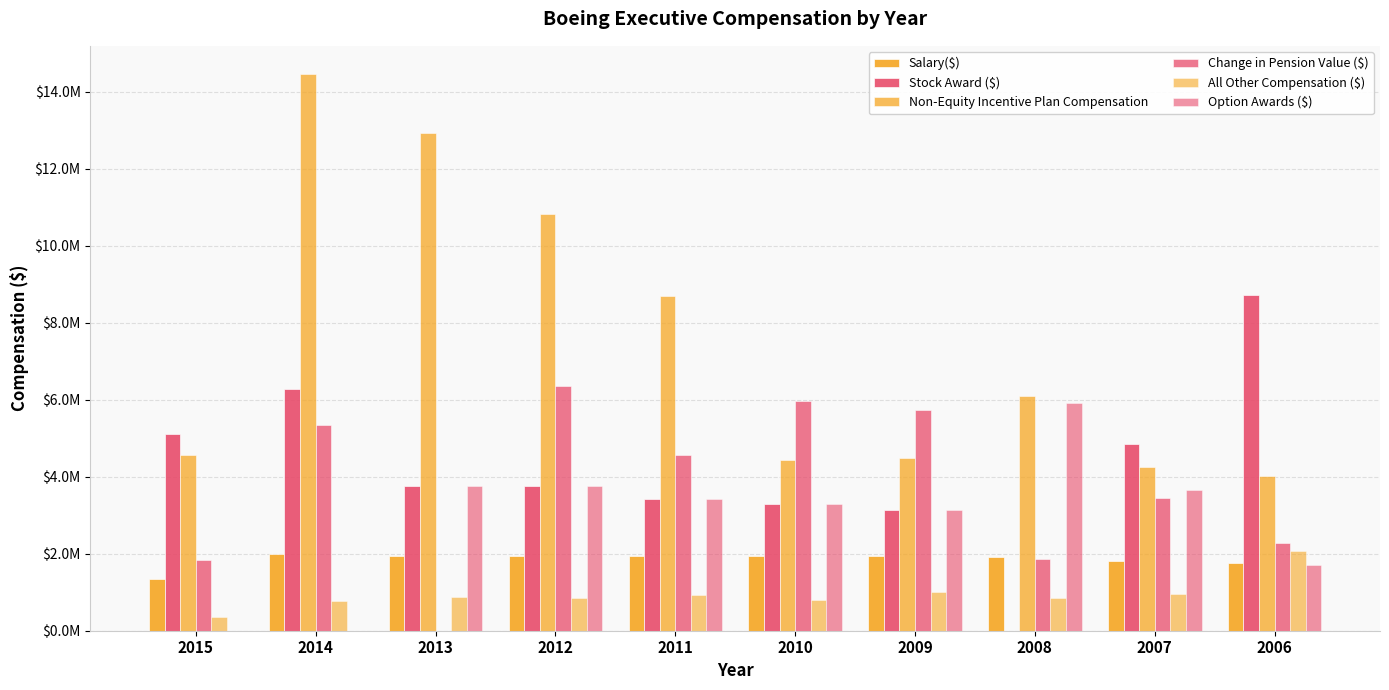

What value does the Non-Equity Incentive Plan Compensation series have at 2010, to the nearest 100?

4439000